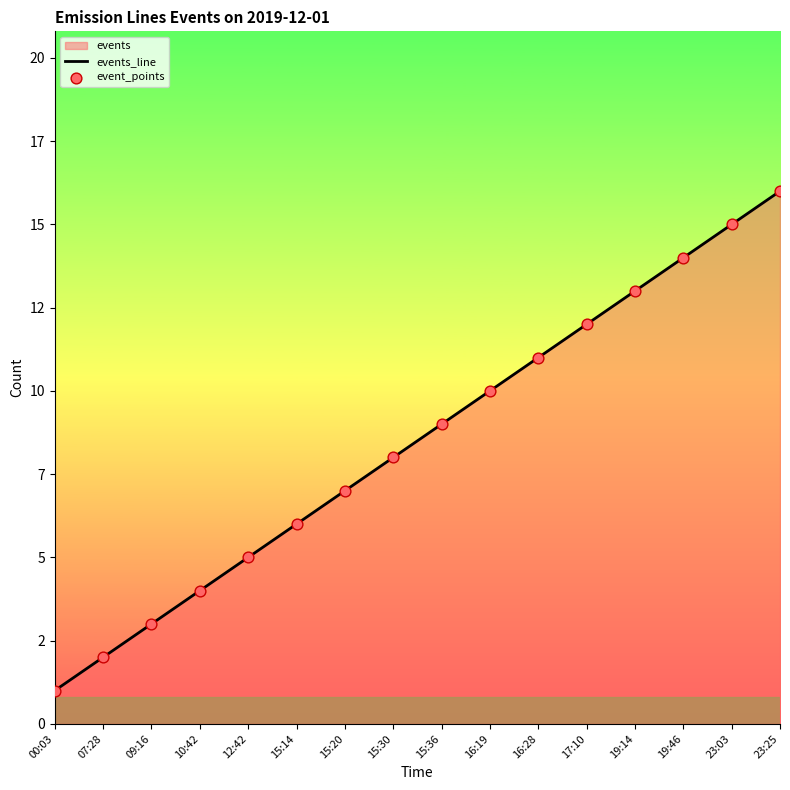

What is the total value across all series at 00:03?

2